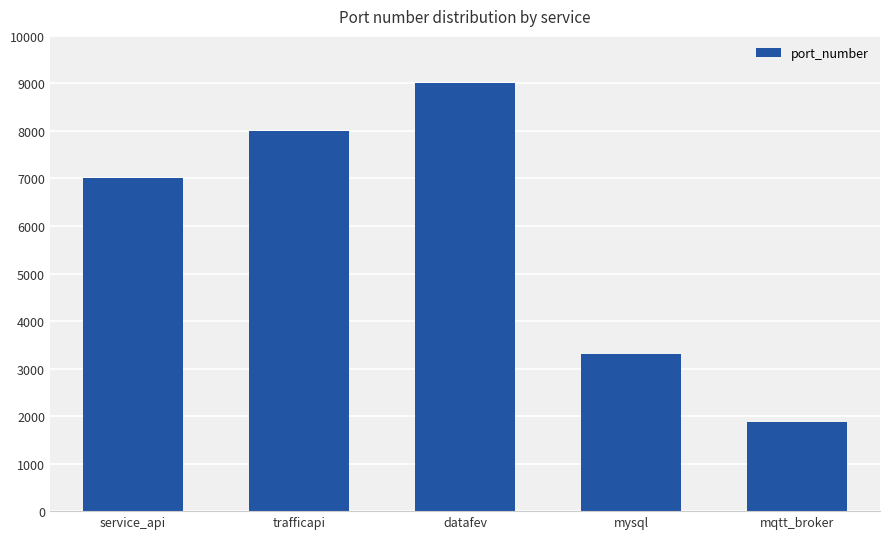

What is the value of the 1st bar from the left?

7000